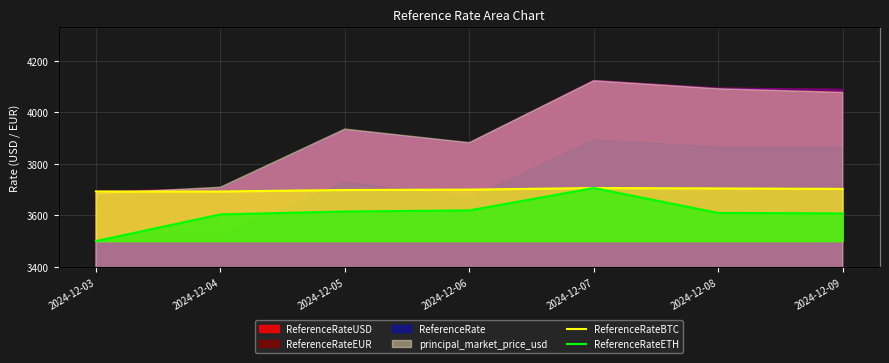

Reading right to left, extract all data points from this chart.

ReferenceRateBTC: 2024-12-09=3702.7	2024-12-08=3704.7	2024-12-07=3706.2	2024-12-06=3700.0	2024-12-05=3698.6	2024-12-04=3692.7	2024-12-03=3692.8
ReferenceRateETH: 2024-12-09=3607.6	2024-12-08=3609.4	2024-12-07=3706.2	2024-12-06=3619.2	2024-12-05=3615.0	2024-12-04=3603.7	2024-12-03=3500.0